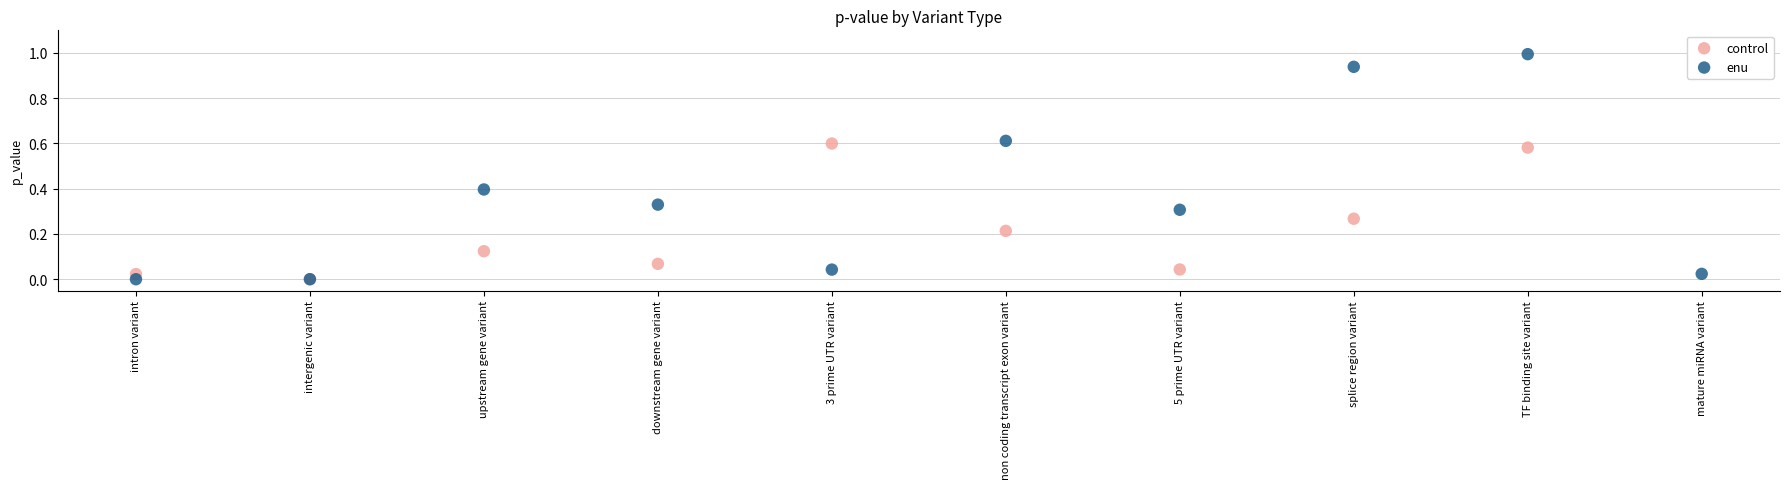

Is the value of enu at mature miRNA variant greater than the value of control at TF binding site variant?

No